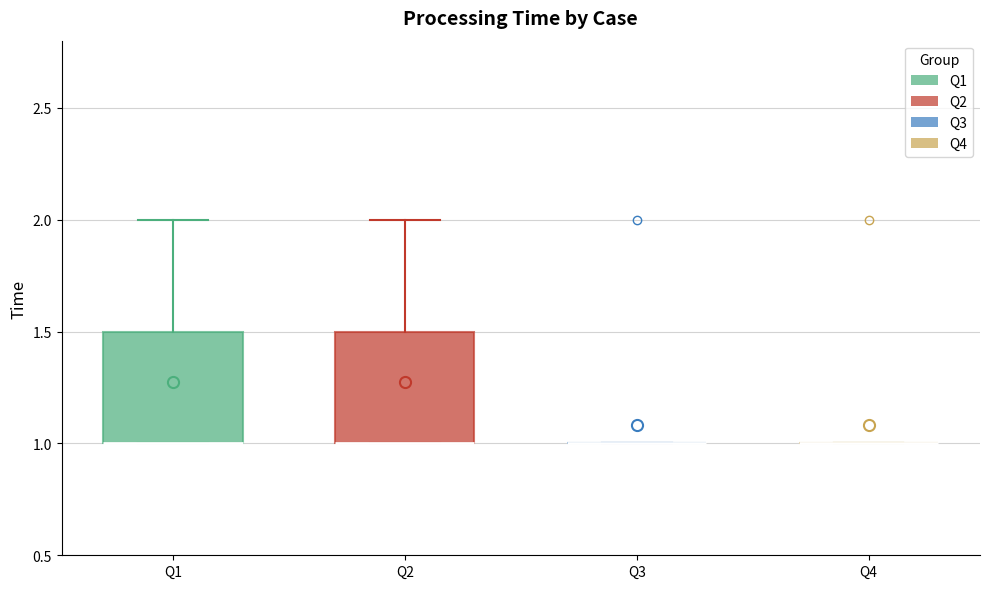

Reading left to right, read every box against the y-axis: the position of its median line, the range the box covers, and the ends of its whiskers. The values are not printed on the chart, so give them approximately, as read against the axis.

Q1: median 1.0 (drawn on the box's lower edge), box 1.0 to 1.5, whiskers 1.0 to 2.0
Q2: median 1.0 (drawn on the box's lower edge), box 1.0 to 1.5, whiskers 1.0 to 2.0
Q3: box collapsed to a line at 1.0, whiskers 1.0 to 1.0
Q4: box collapsed to a line at 1.0, whiskers 1.0 to 1.0